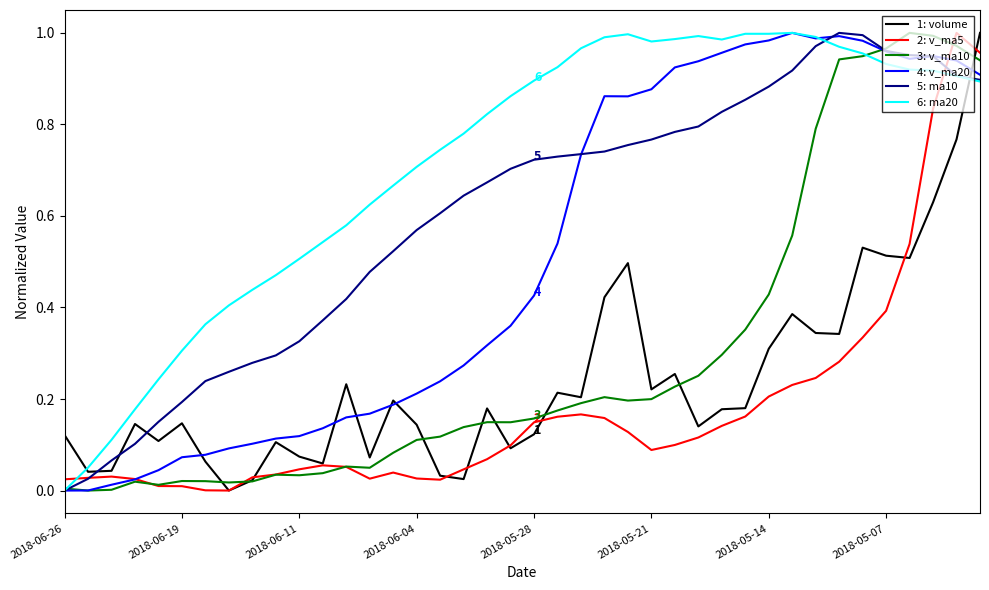

Which series has the largest total across all categories?

6: ma20